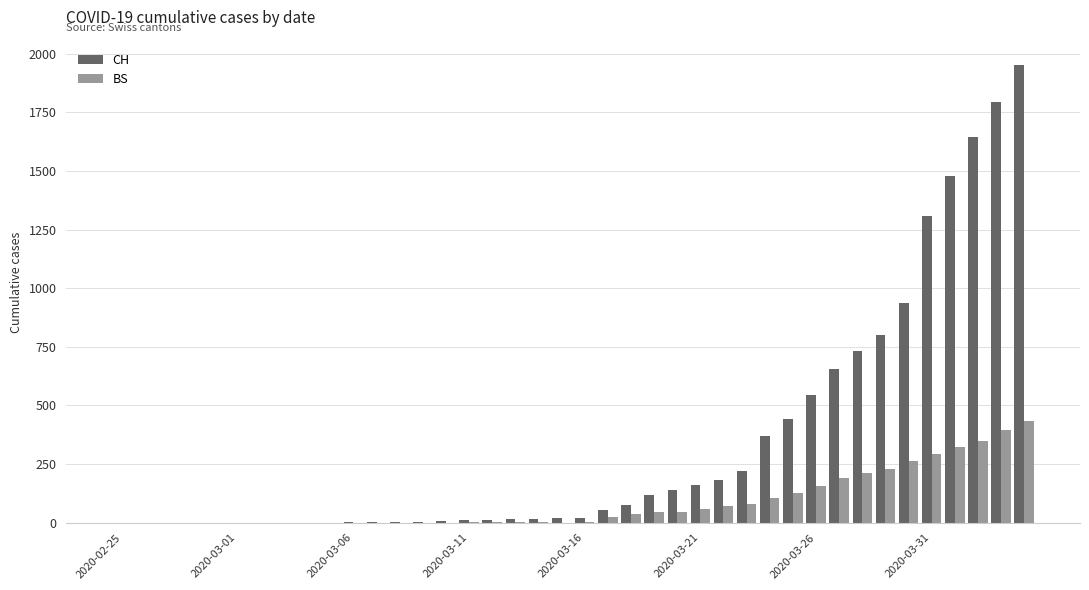

What is the sum of all CH values?

13716